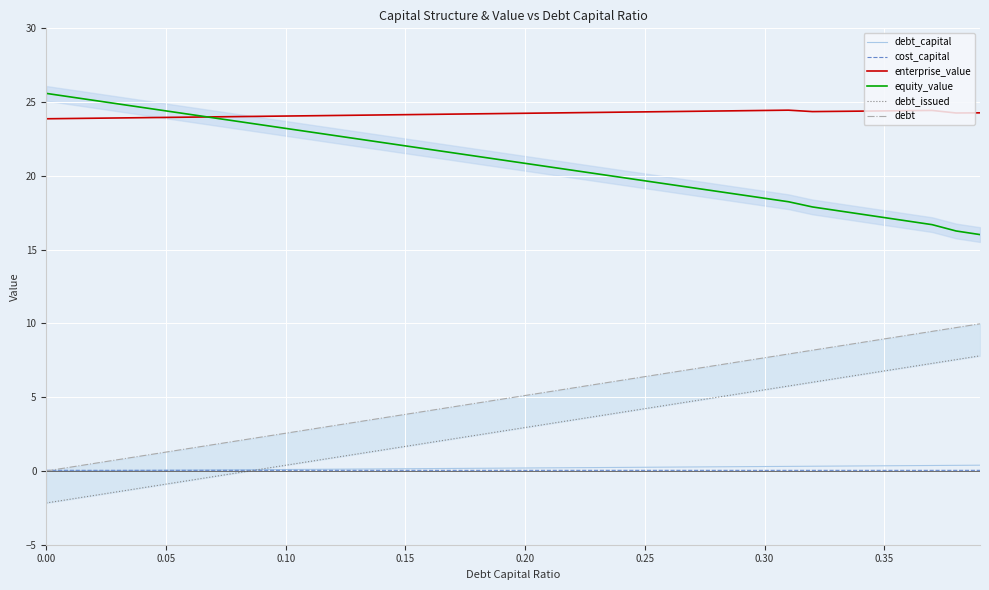

What is the average value of the debt series?

5.0